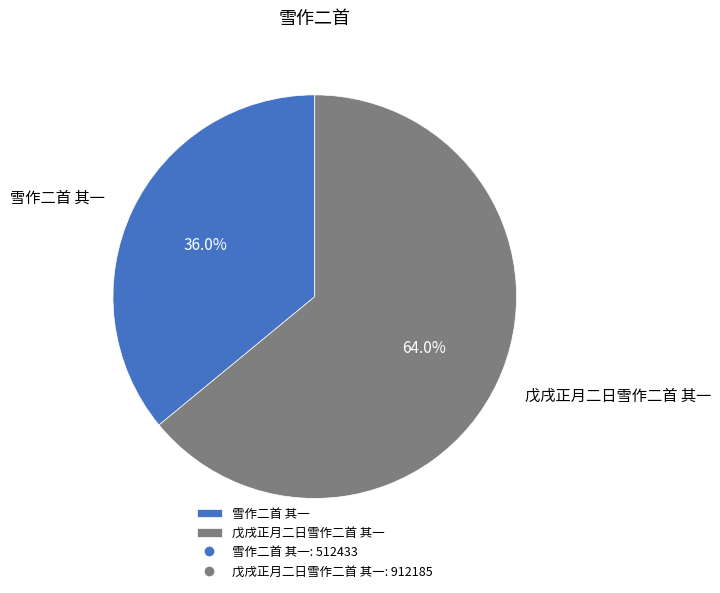

Which category accounts for the majority?

戊戌正月二日雪作二首 其一